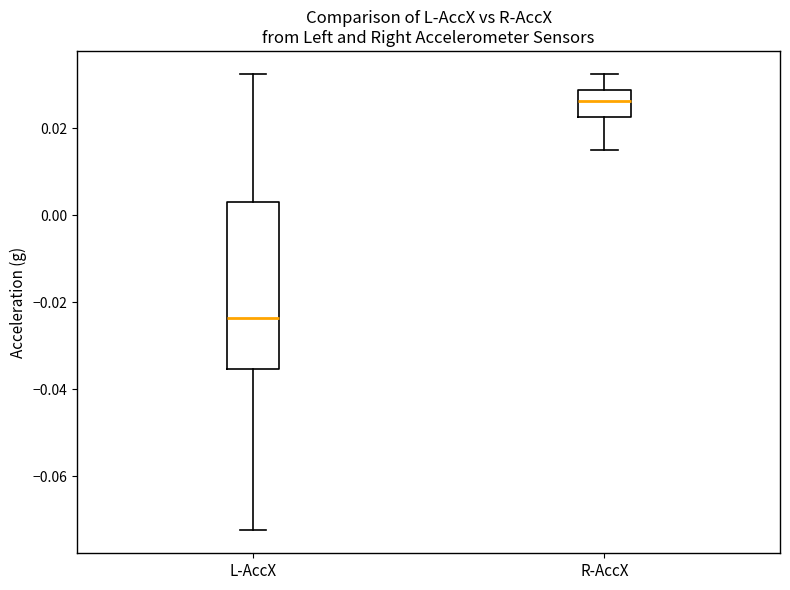

Which box is the tallest, from its lower edge to its upper edge?

L-AccX